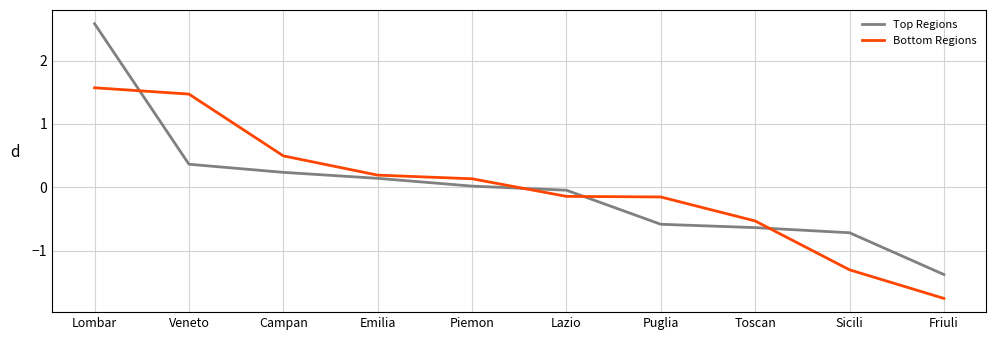

True or false: Top Regions has more than 0 interior local peaks.

False